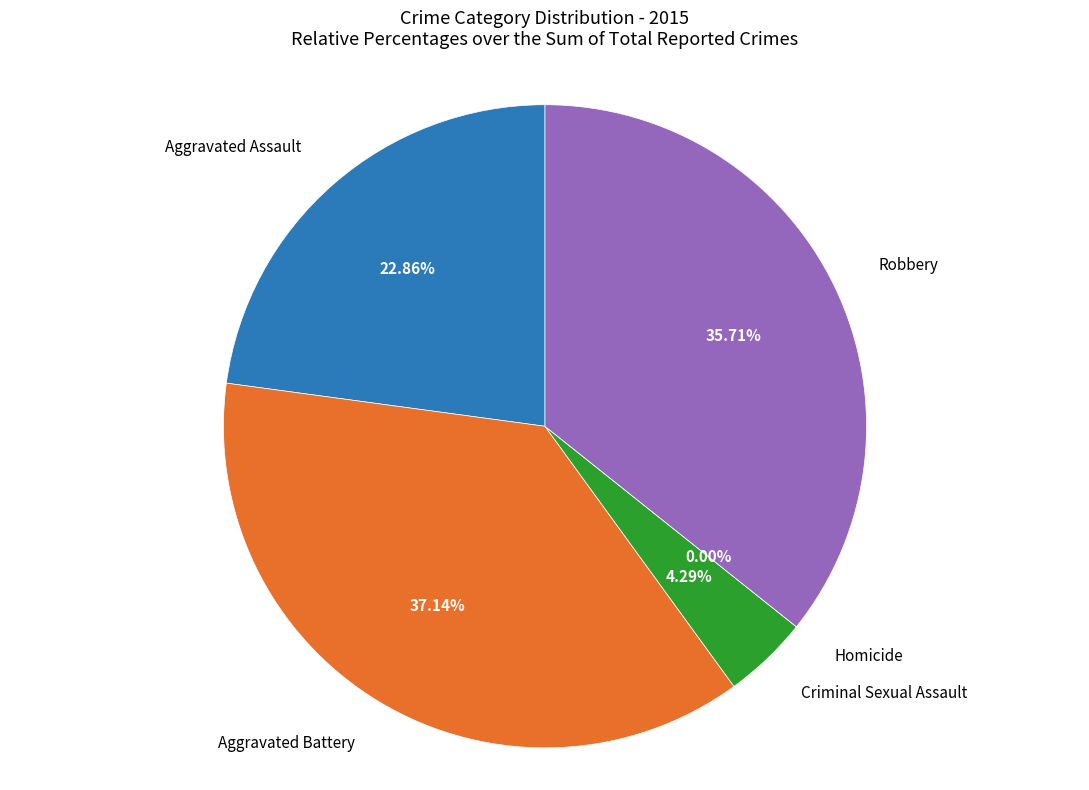

What is the smallest slice in the pie chart?

Homicide